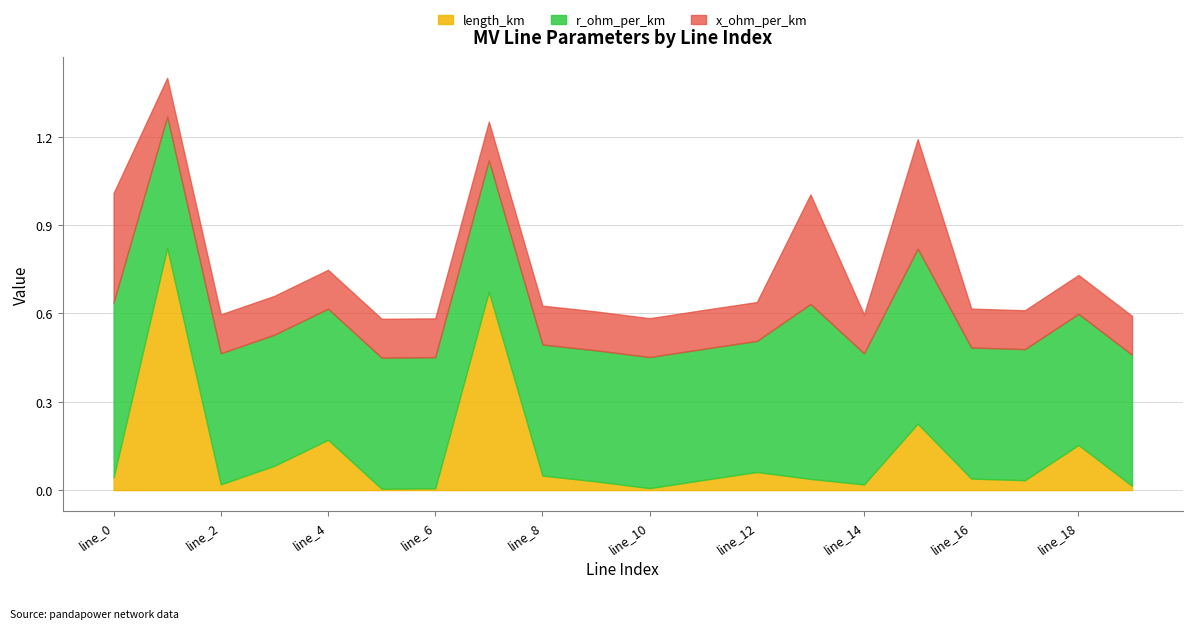

Reading right to left, what are all the values shown in this chart?

length_km: line_19=0.0	line_18=0.2	line_17=0.0	line_16=0.0	line_15=0.2	line_14=0.0	line_13=0.0	line_12=0.1	line_11=0.0	line_10=0.0	line_9=0.0	line_8=0.0	line_7=0.7	line_6=0.0	line_5=0.0	line_4=0.2	line_3=0.1	line_2=0.0	line_1=0.8	line_0=0.0
r_ohm_per_km: line_19=0.4	line_18=0.4	line_17=0.4	line_16=0.4	line_15=0.6	line_14=0.4	line_13=0.6	line_12=0.4	line_11=0.4	line_10=0.4	line_9=0.4	line_8=0.4	line_7=0.4	line_6=0.4	line_5=0.4	line_4=0.4	line_3=0.4	line_2=0.4	line_1=0.4	line_0=0.6
x_ohm_per_km: line_19=0.1	line_18=0.1	line_17=0.1	line_16=0.1	line_15=0.4	line_14=0.1	line_13=0.4	line_12=0.1	line_11=0.1	line_10=0.1	line_9=0.1	line_8=0.1	line_7=0.1	line_6=0.1	line_5=0.1	line_4=0.1	line_3=0.1	line_2=0.1	line_1=0.1	line_0=0.4